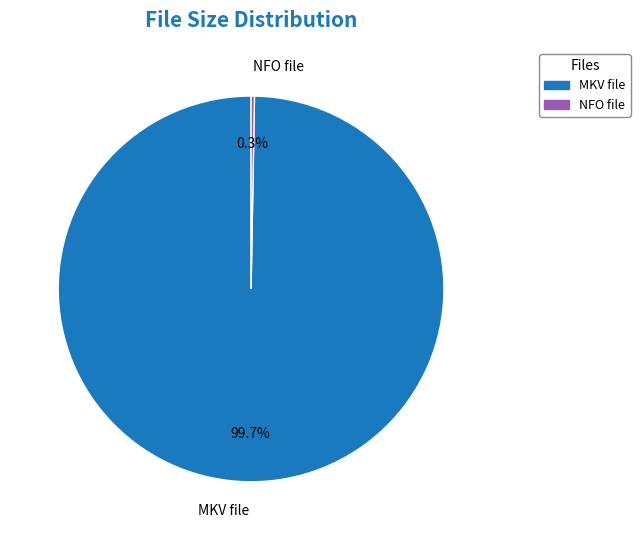

Which slice is the largest?

MKV file